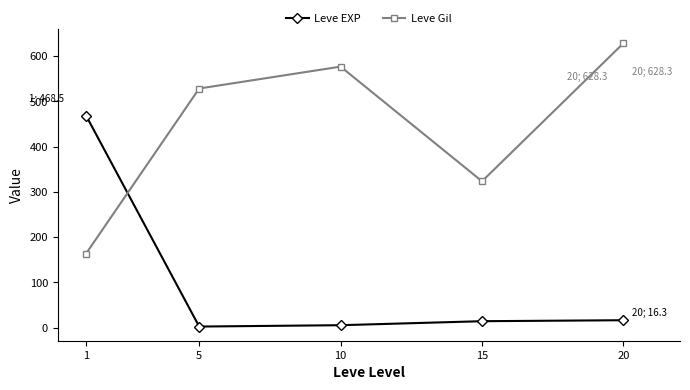

Is this an area chart (filled region under the line)?

No